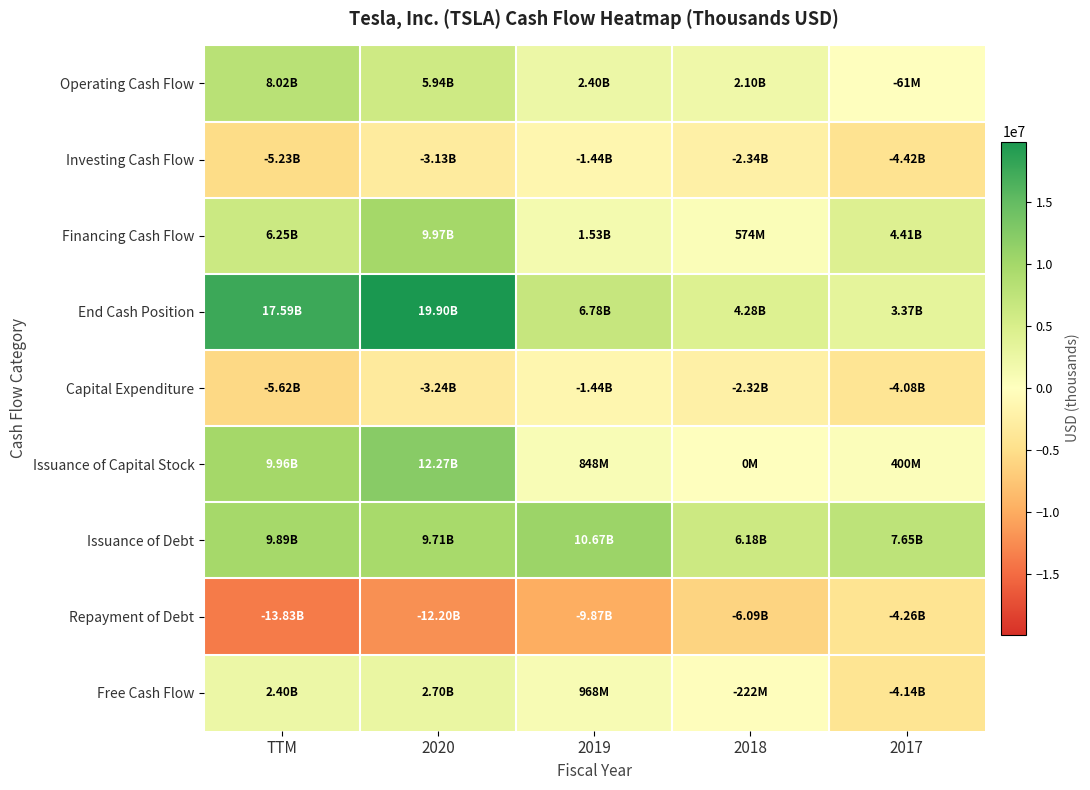

Reading left to right, what are all the values shown in this chart?

Operating Cash Flow: TTM=8024000	2020=5943000	2019=2405000	2018=2097802	2017=-60654
Investing Cash Flow: TTM=-5234000	2020=-3132000	2019=-1436000	2018=-2337428	2017=-4418967
Financing Cash Flow: TTM=6249000	2020=9973000	2019=1529000	2018=573755	2017=4414864
End Cash Position: TTM=17586000	2020=19901000	2019=6783000	2018=4276388	2017=3367914
Capital Expenditure: TTM=-5621000	2020=-3242000	2019=-1437000	2018=-2319516	2017=-4081354
Issuance of Capital Stock: TTM=9960000	2020=12269000	2019=848000	2018=0	2017=400175
Issuance of Debt: TTM=9894000	2020=9713000	2019=10669000	2018=6176173	2017=7649376
Repayment of Debt: TTM=-13831000	2020=-12201000	2019=-9871000	2018=-6087029	2017=-4263788
Free Cash Flow: TTM=2403000	2020=2701000	2019=968000	2018=-221714	2017=-4142008